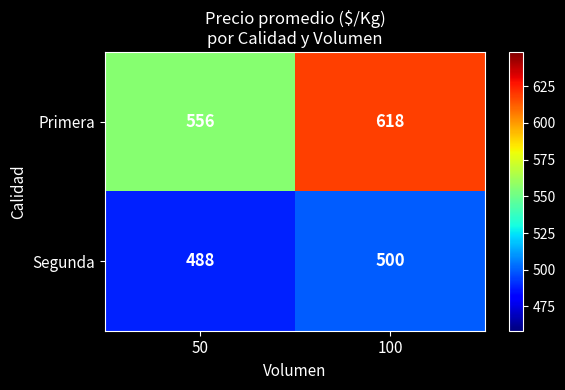

What is the difference between the maximum and minimum values in the Primera series?

62